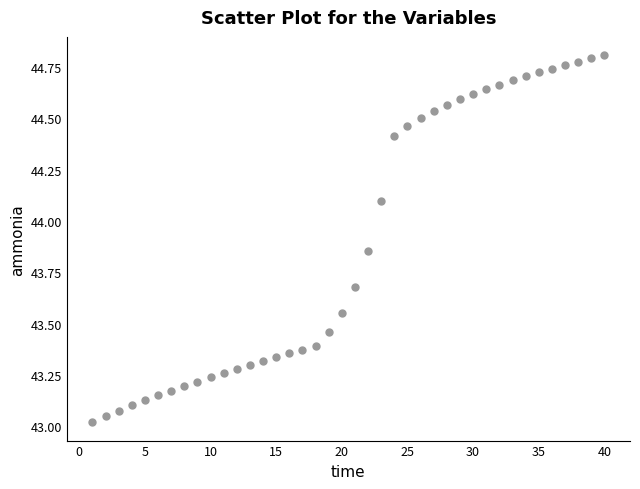

What is the range of X values (max minus min)?

39.0